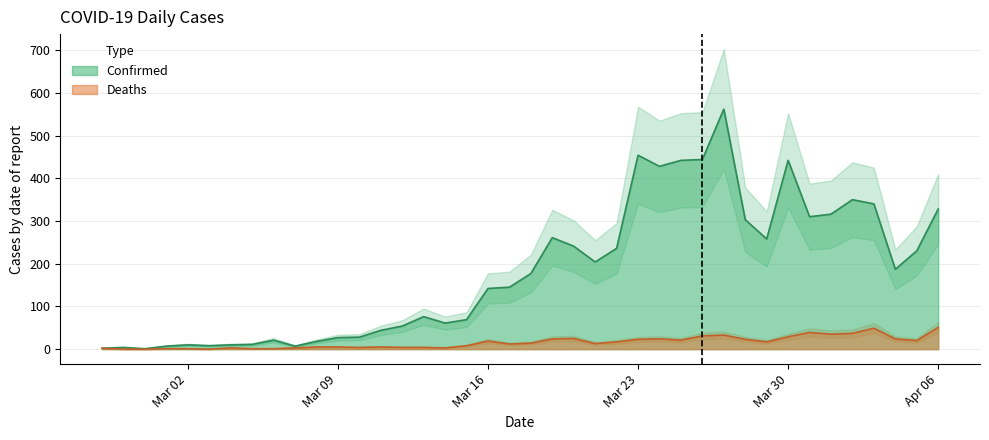

The value of Deaths at Mar 16 is 19. True or false?

True